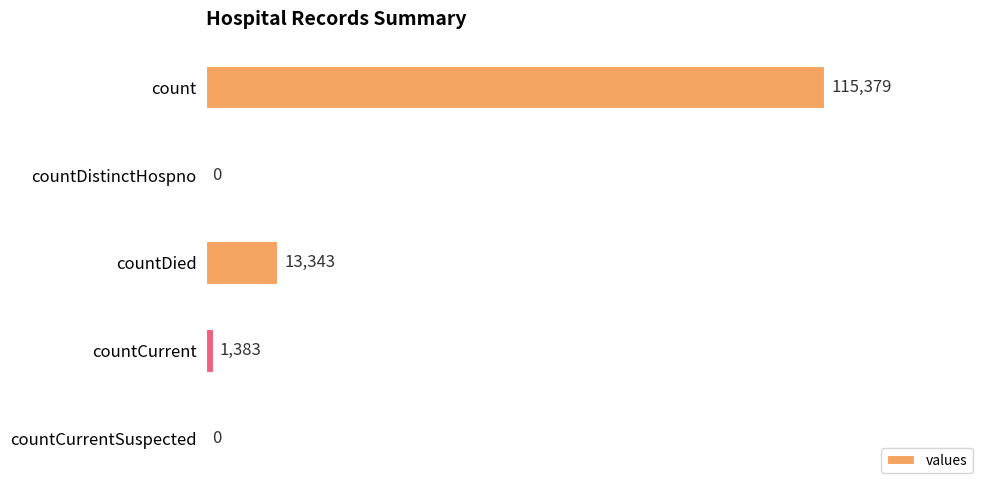

What is the sum of all values?

130105